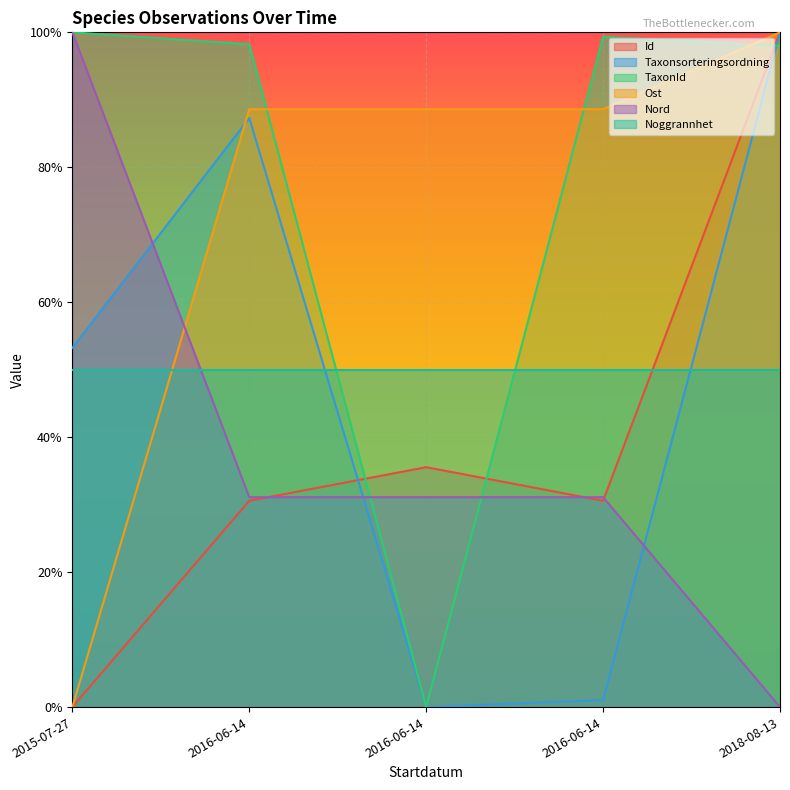

In Id, how many points are lower than both neighbors (excluding endpoints)?

1